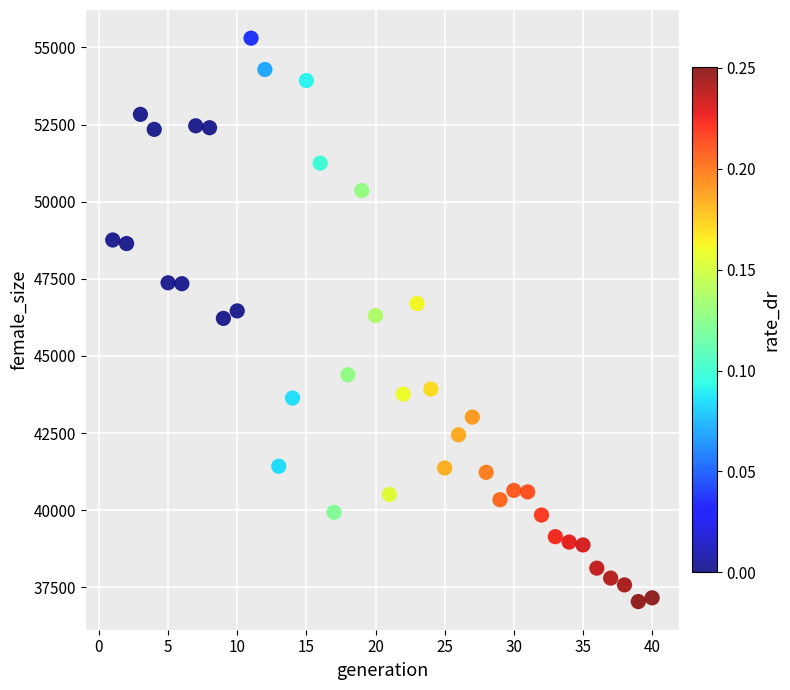

What is the range of Y values (max minus min)?

18262